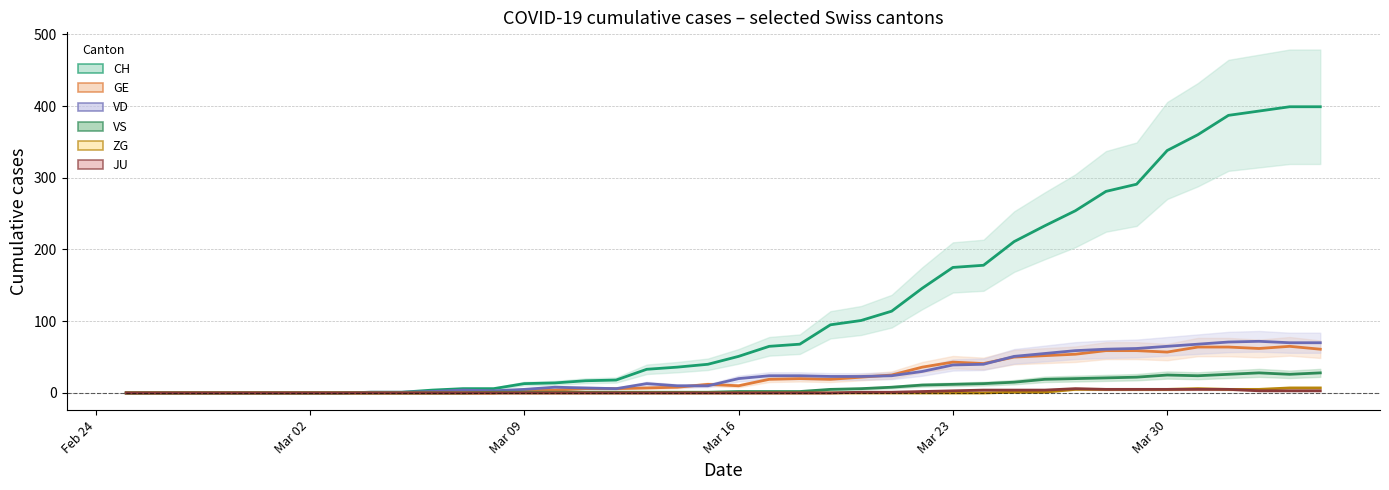

What are all the series names shown in the legend?

CH, GE, VD, VS, ZG, JU